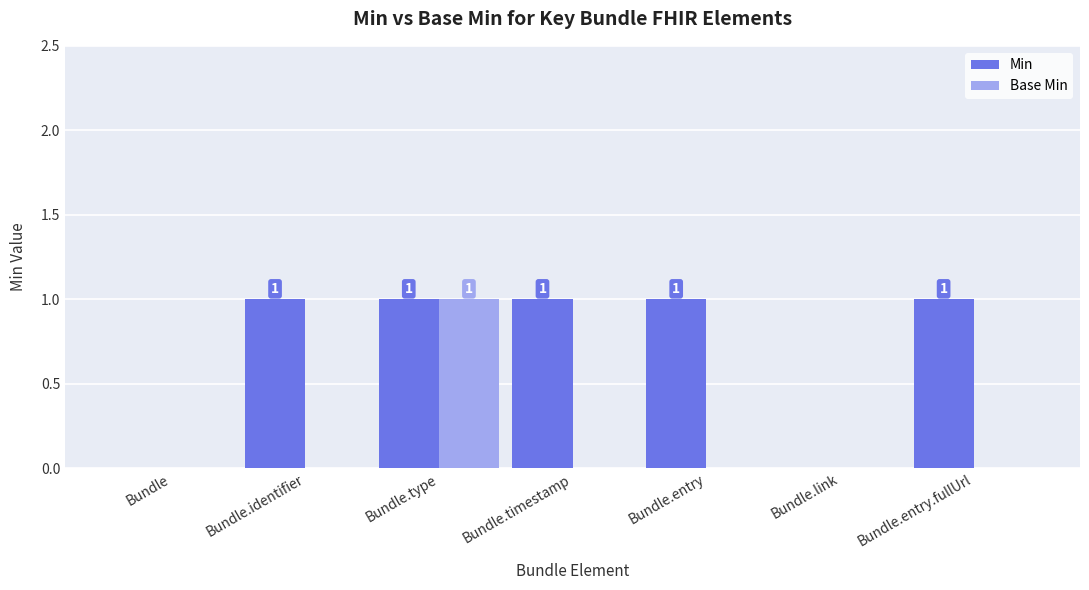

Does the chart contain stacked bars?

No